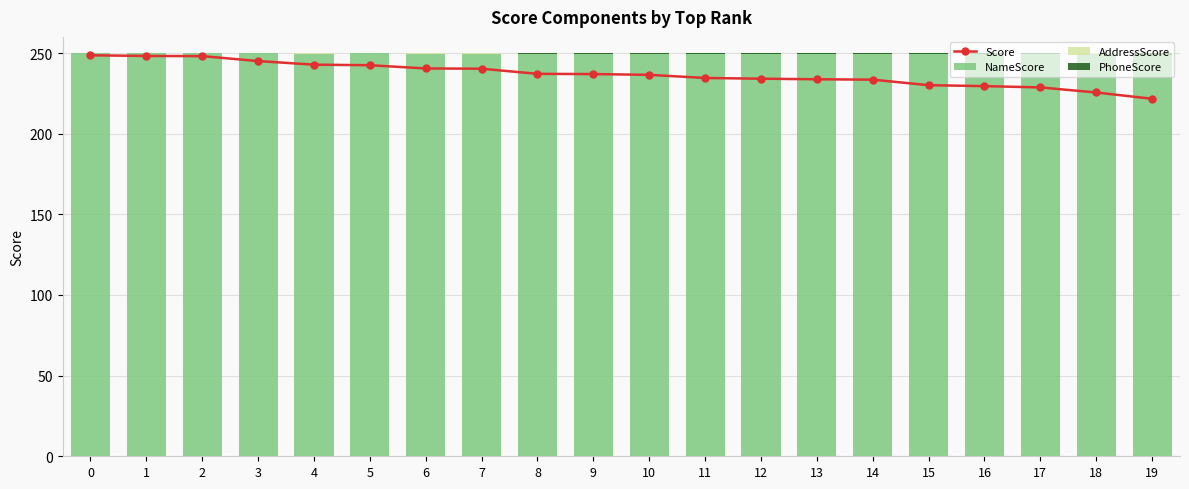

Which series has the largest range (max minus min)?

Score